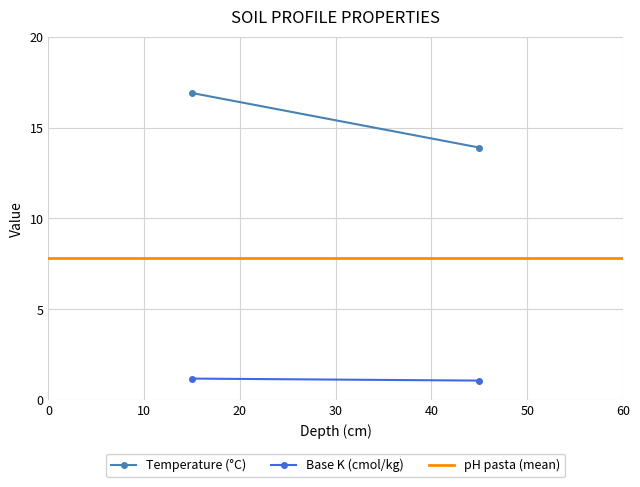

What is the greatest value displayed?

16.9